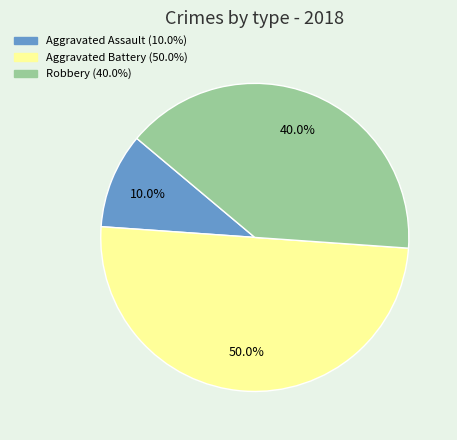

True or false: Robbery accounts for 40% of the total.

True